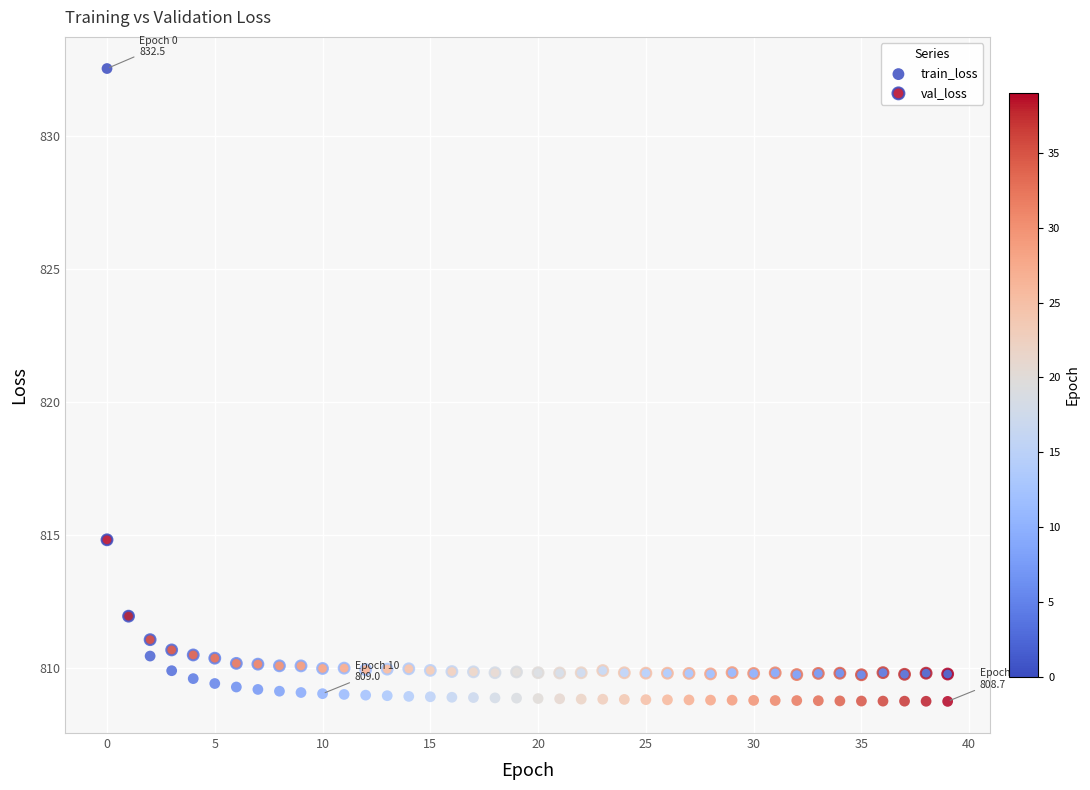

What are all the series names shown in the legend?

train_loss, val_loss